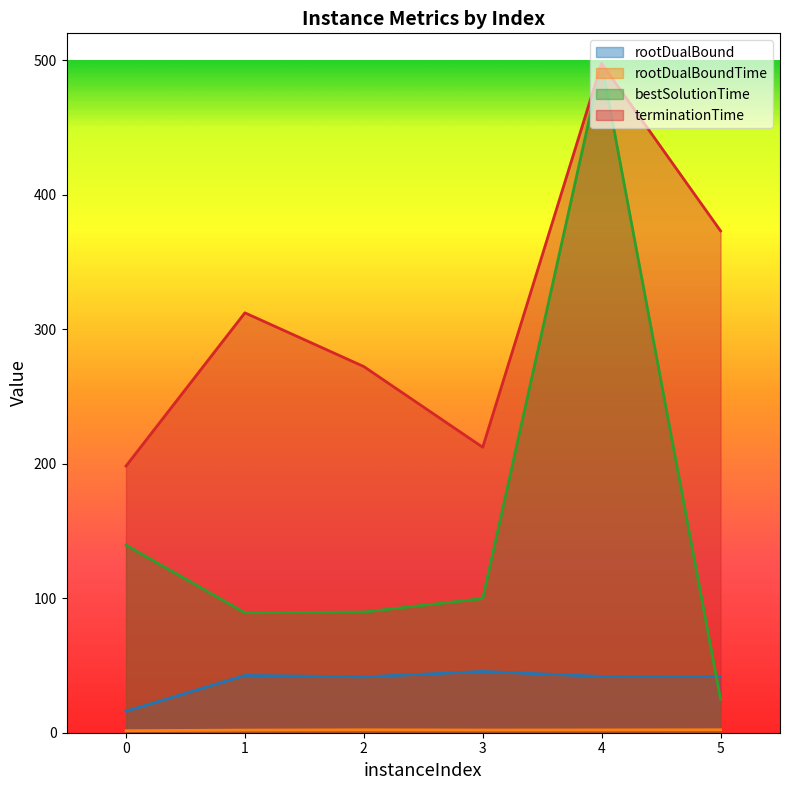

How many series are shown in this chart?

4